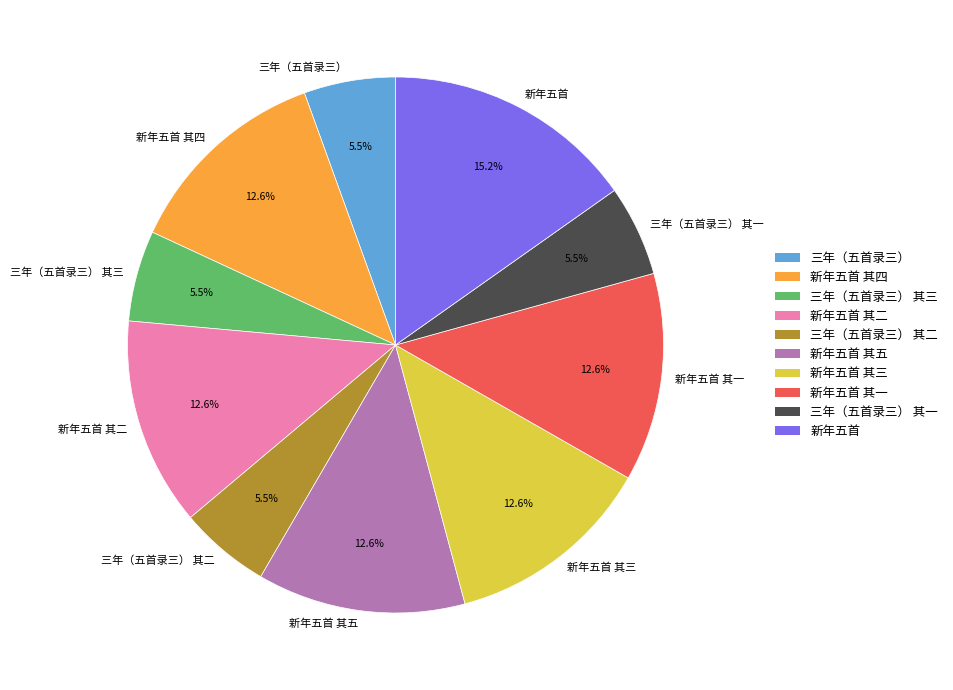

Is 新年五首 the majority of the pie?

No